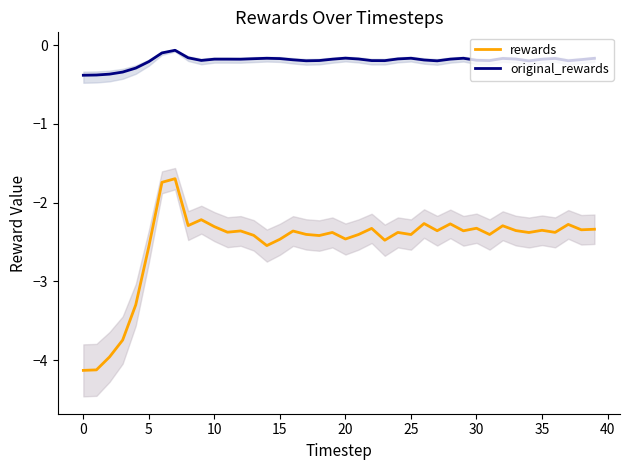

What is the lowest value of the original_rewards series?

-0.4